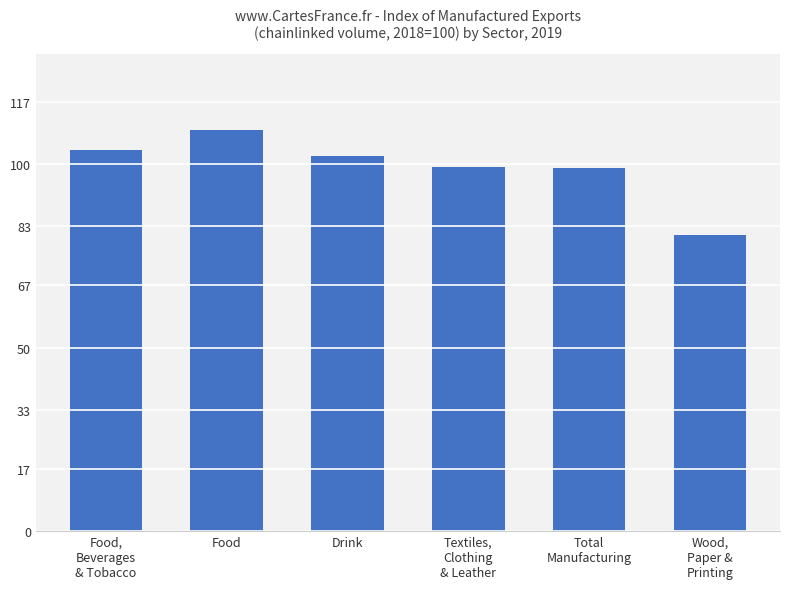

How many data points are above 102?

3